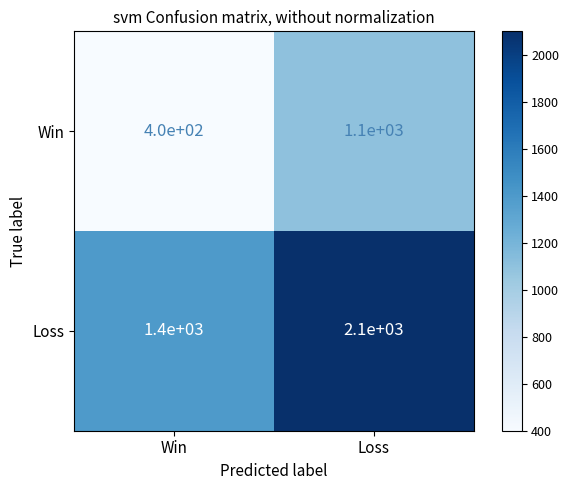

What is the approximate value of Loss at Loss?

2100